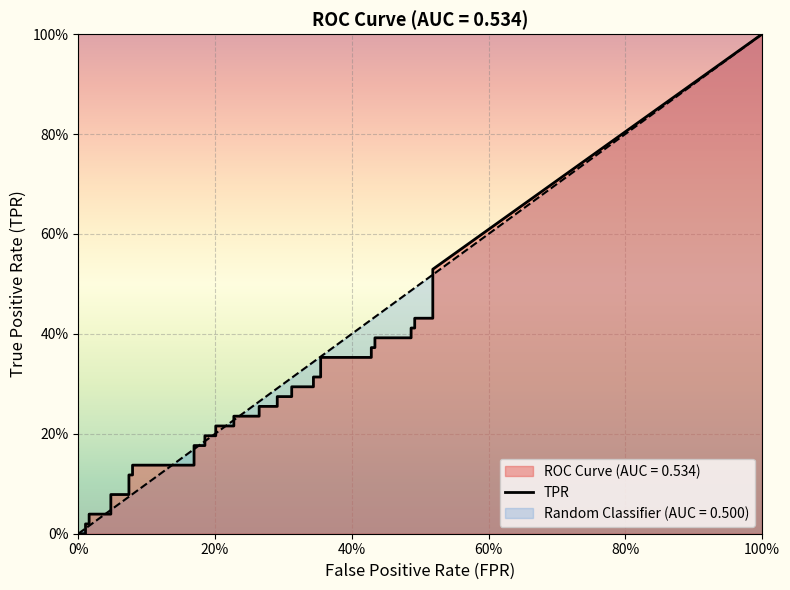

Which series has the widest spread of values?

tpr